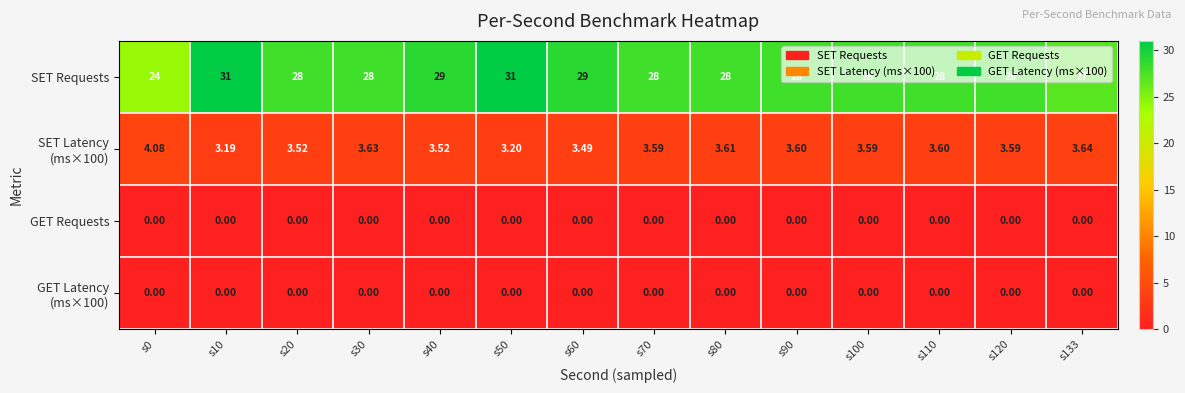

What is the difference between the highest and lowest values at s20?

28.0